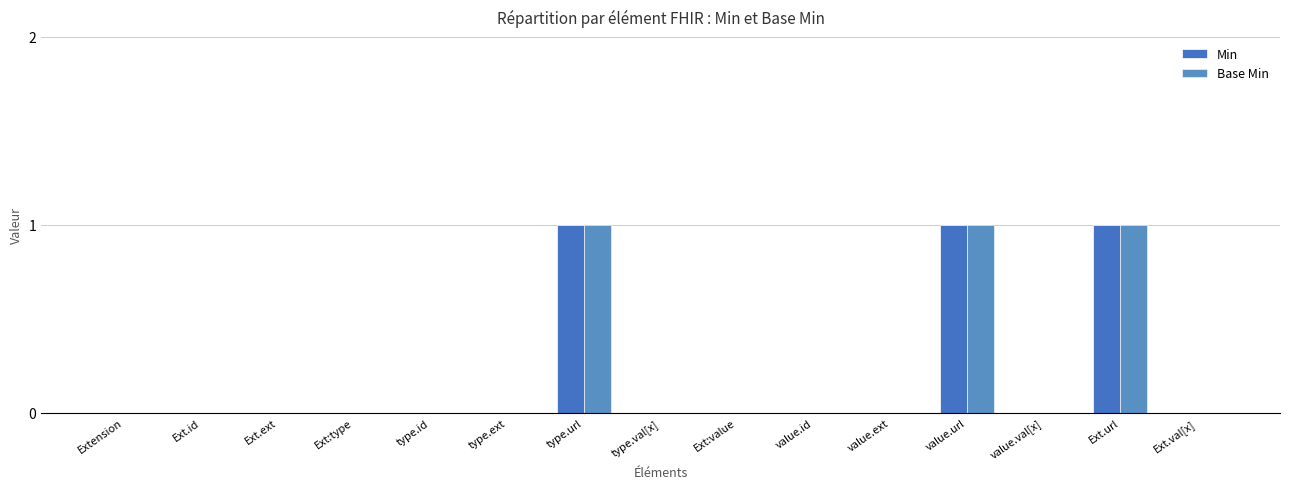

Is it true that Base Min equals 0 at Ext.id?

True